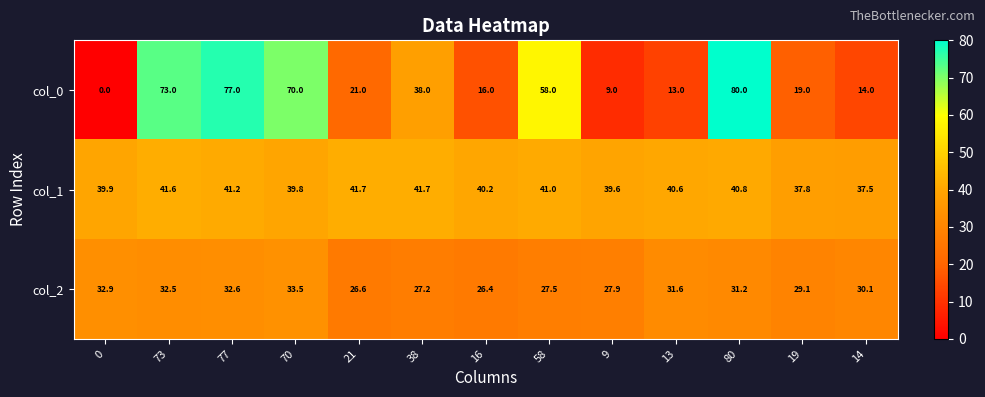

List the series in order of their peak value, lowest first.

col_2, col_1, col_0